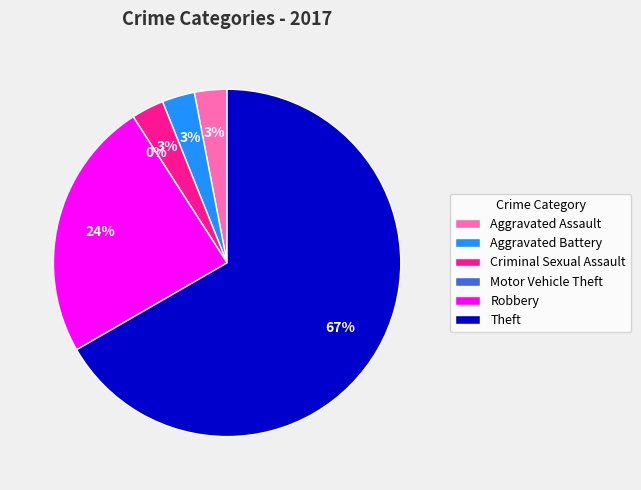

To the nearest percent, what is the difference between the Theft and Motor Vehicle Theft slice percentages?

67%